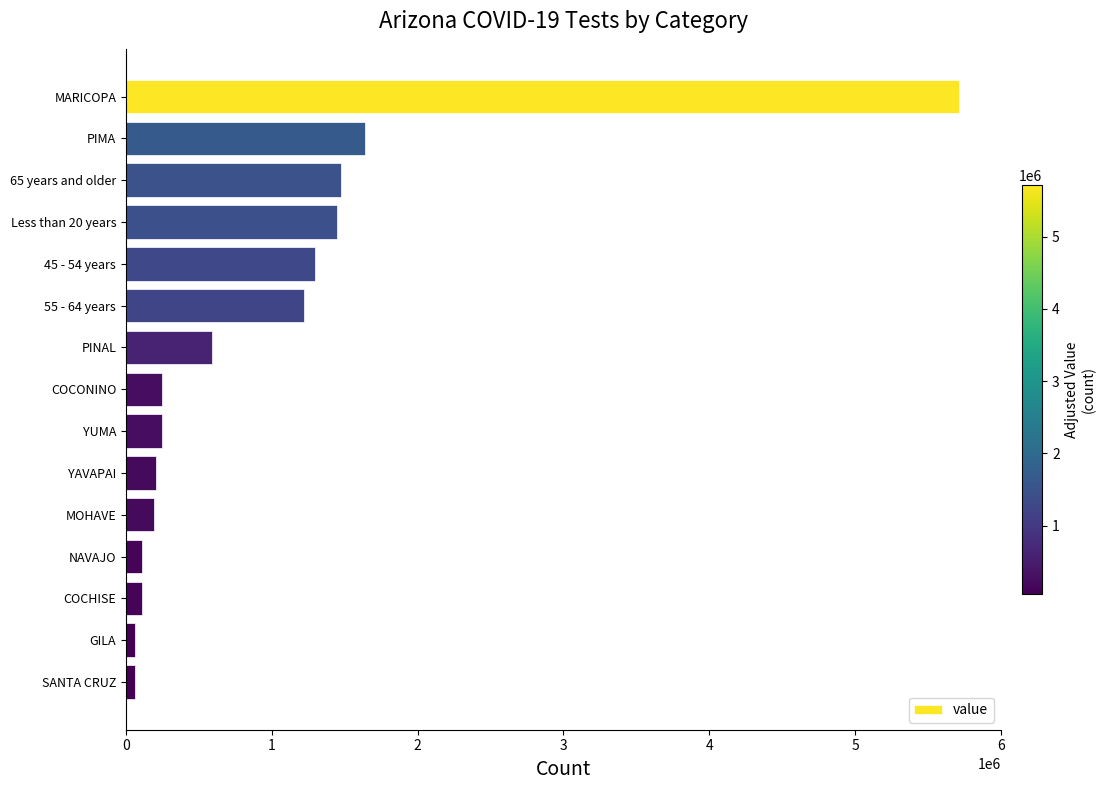

How many values are below 245595?

7